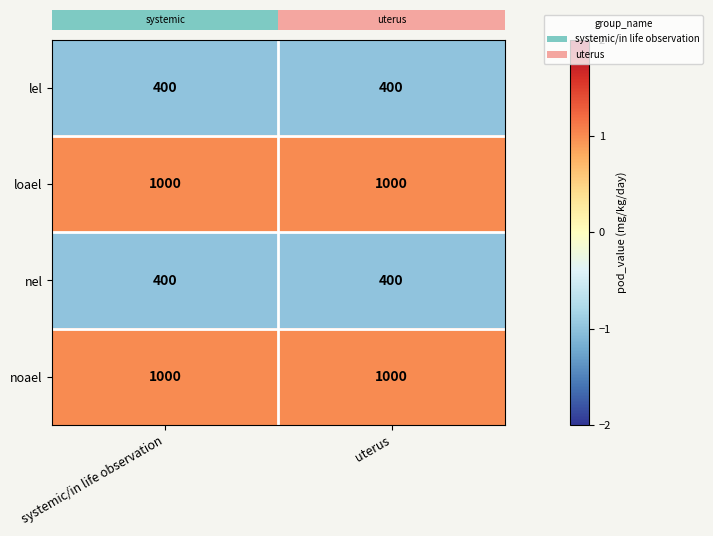

The lel series shows 400 at uterus. True or false?

True